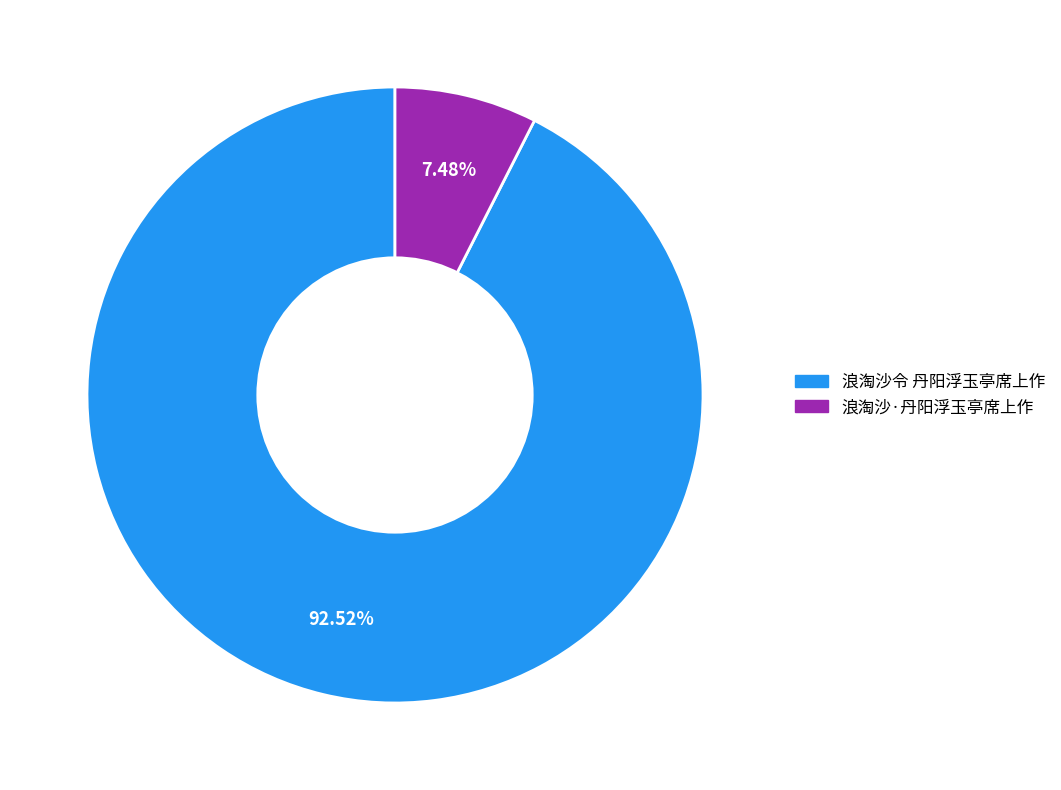

What is the smallest slice in the pie chart?

浪淘沙·丹阳浮玉亭席上作